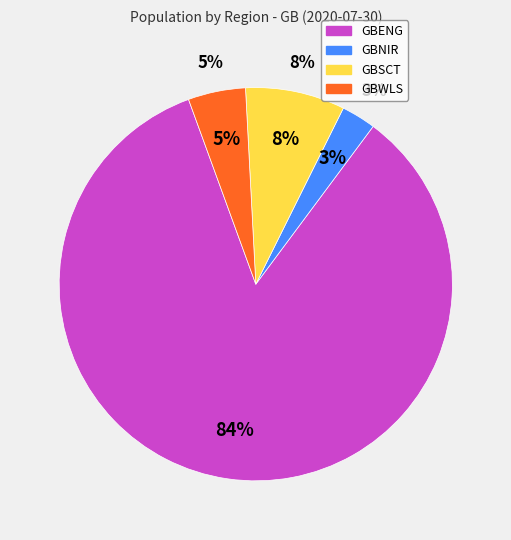

Does any single category account for the majority?

Yes